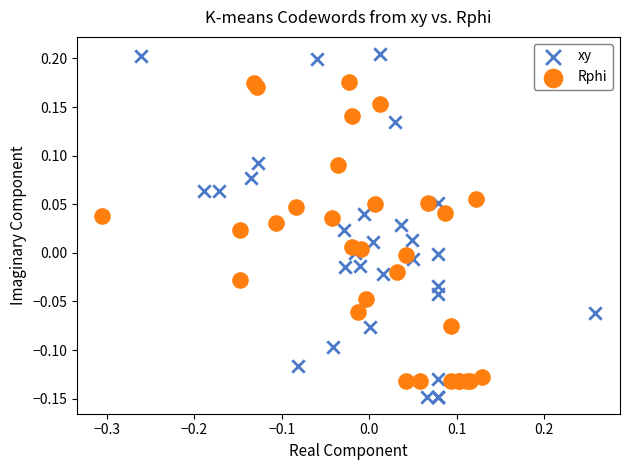

Which series reaches the minimum Y coordinate?

xy